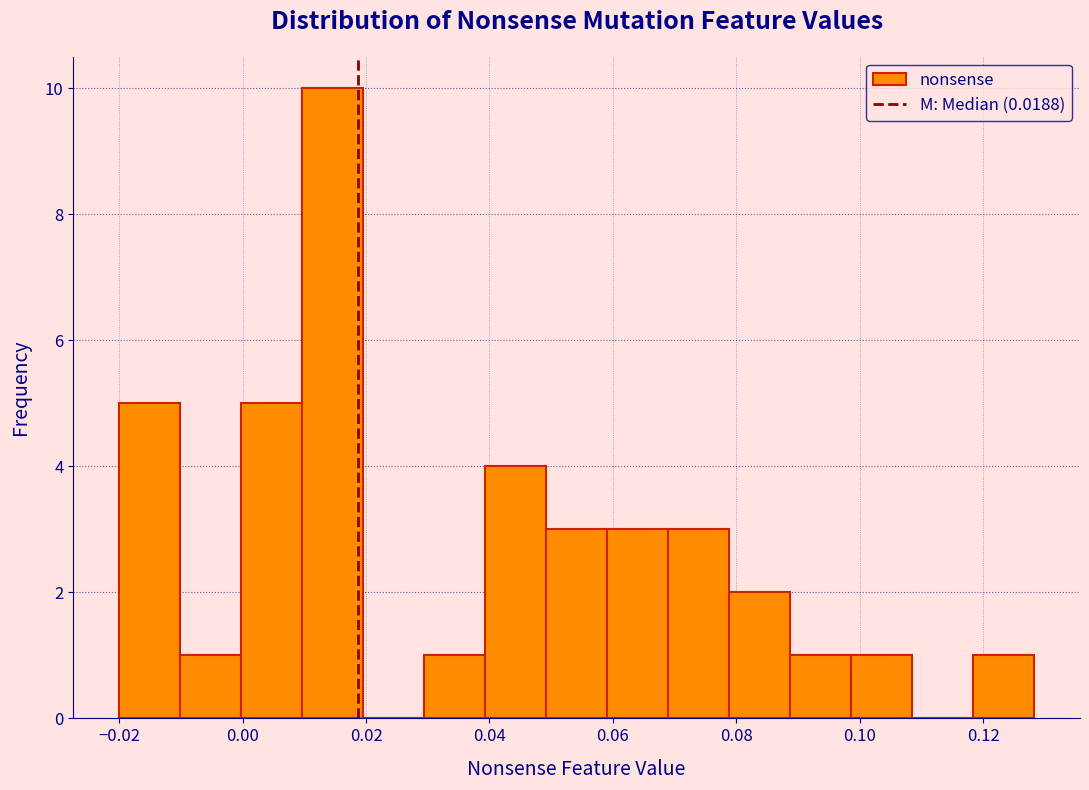

Reading left to right, list every bar in this chart as the range it spans on the x-axis followed by its height. Neither the bar edges nor the heights are printed on the chart, so give them approximately, as read against the axes.

-0.020 to -0.010: 5
-0.010 to 0.000: 1
0.000 to 0.010: 5
0.010 to 0.020: 10
0.020 to 0.030: 0
0.030 to 0.040: 1
0.040 to 0.050: 4
0.050 to 0.060: 3
0.060 to 0.068: 3
0.068 to 0.078: 3
0.078 to 0.088: 2
0.088 to 0.098: 1
0.098 to 0.108: 1
0.108 to 0.118: 0
0.118 to 0.128: 1